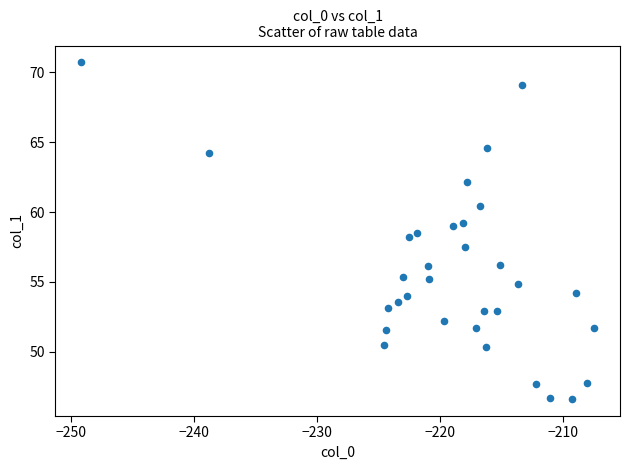

What is the range of Y values (max minus min)?

24.1